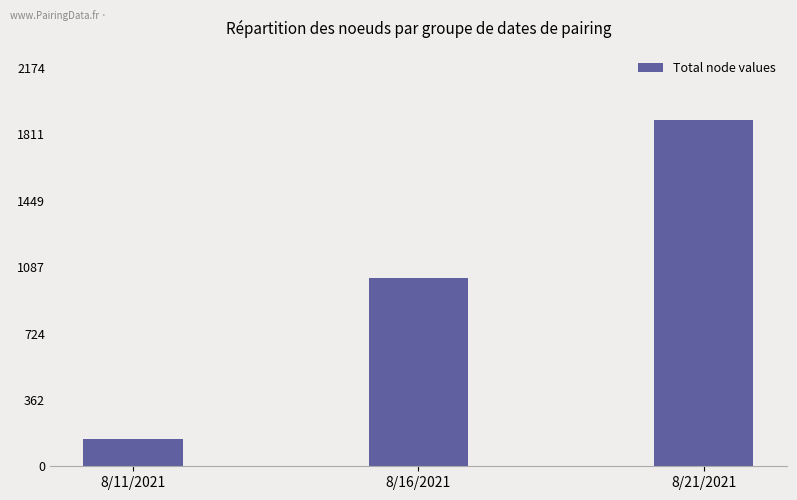

At which label is the value closest to 1020?

8/16/2021